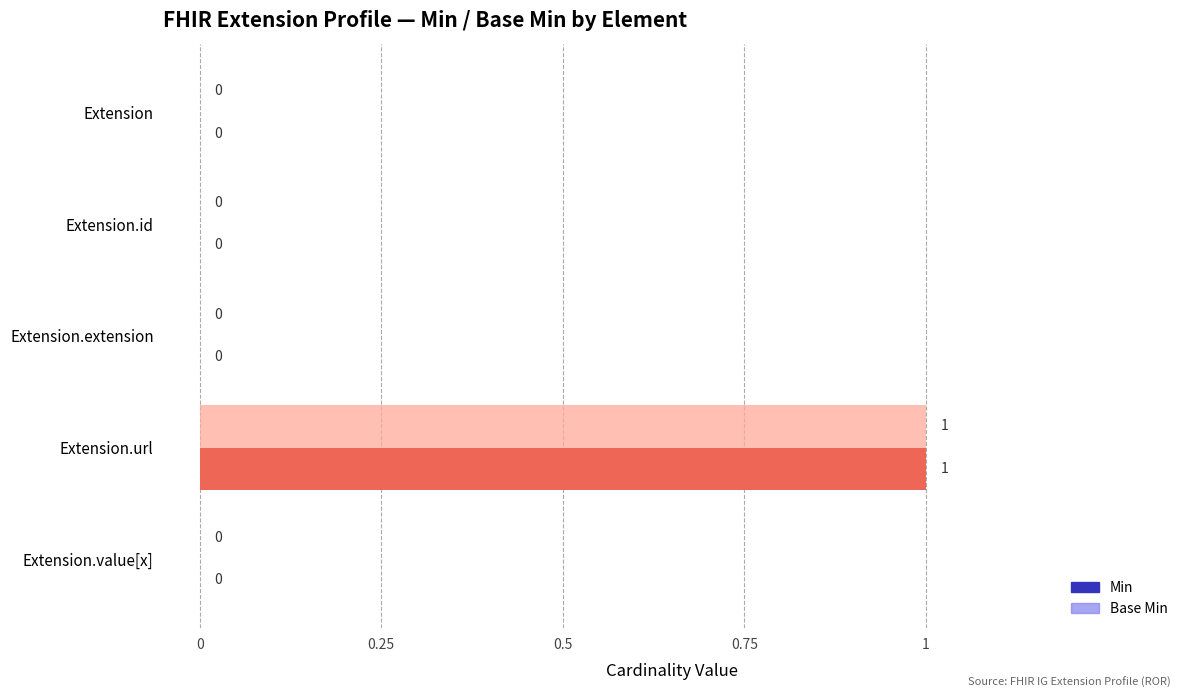

Is the value of Base Min at Extension.url greater than the value of Min at Extension.extension?

Yes